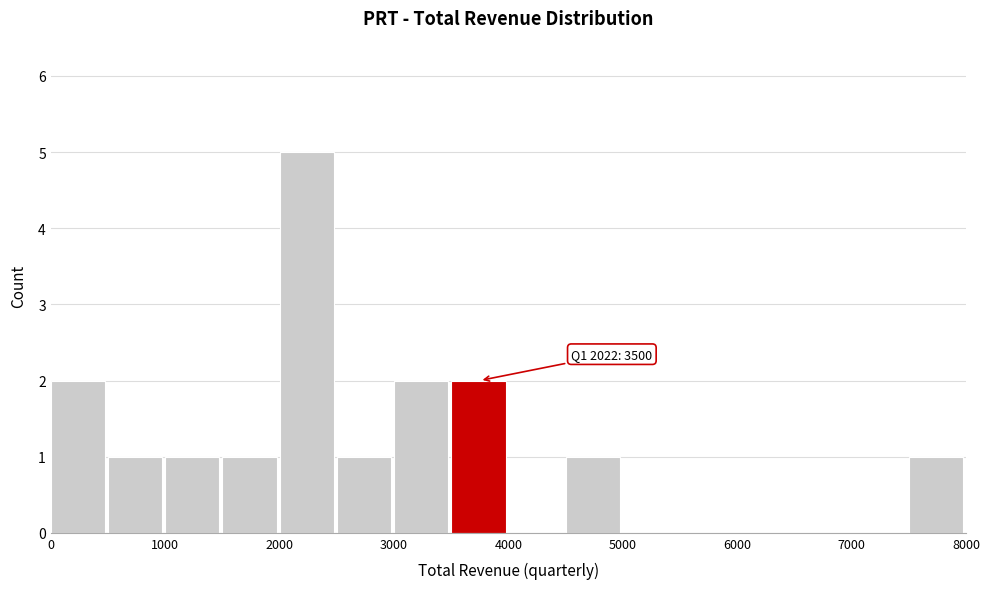

Over which range of the x-axis is the bar tallest?

2000 to 2500